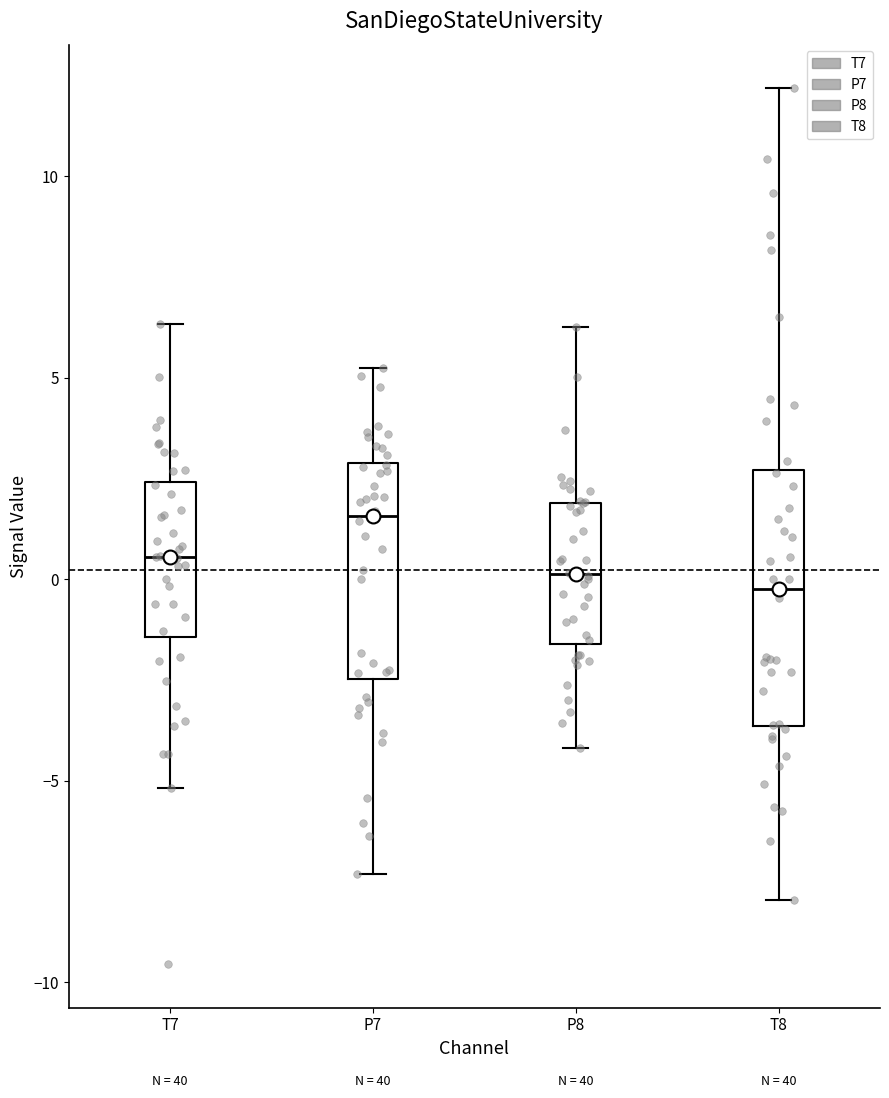

Reading left to right, transcribe this box plot: for each box, give where its median line is, the range the box spans, and where its two whiskers end, as read against the y-axis. The values are not printed on the chart, so give them approximately, as read against the axis.

T7: median 0.5, box -1.5 to 2.5, whiskers -5.0 to 6.5
P7: median 1.5, box -2.5 to 3.0, whiskers -7.5 to 5.0
P8: median 0.0, box -1.5 to 2.0, whiskers -4.0 to 6.5
T8: median 0.0, box -3.5 to 2.5, whiskers -8.0 to 12.0